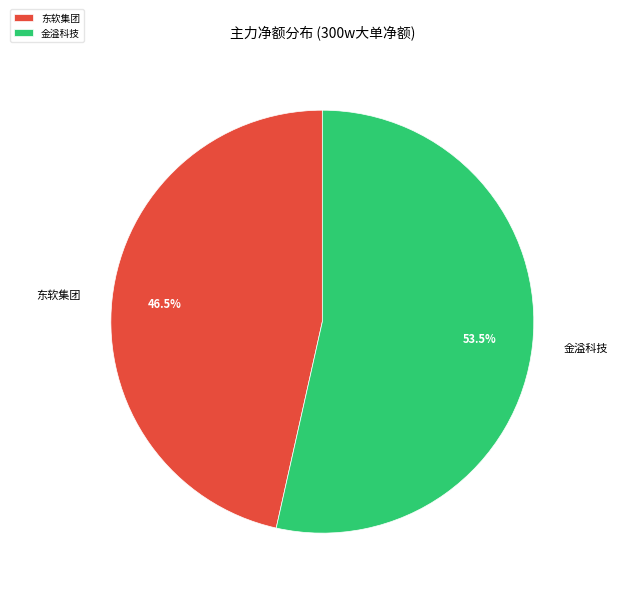

Rank the categories by value from highest to lowest.

金溢科技, 东软集团